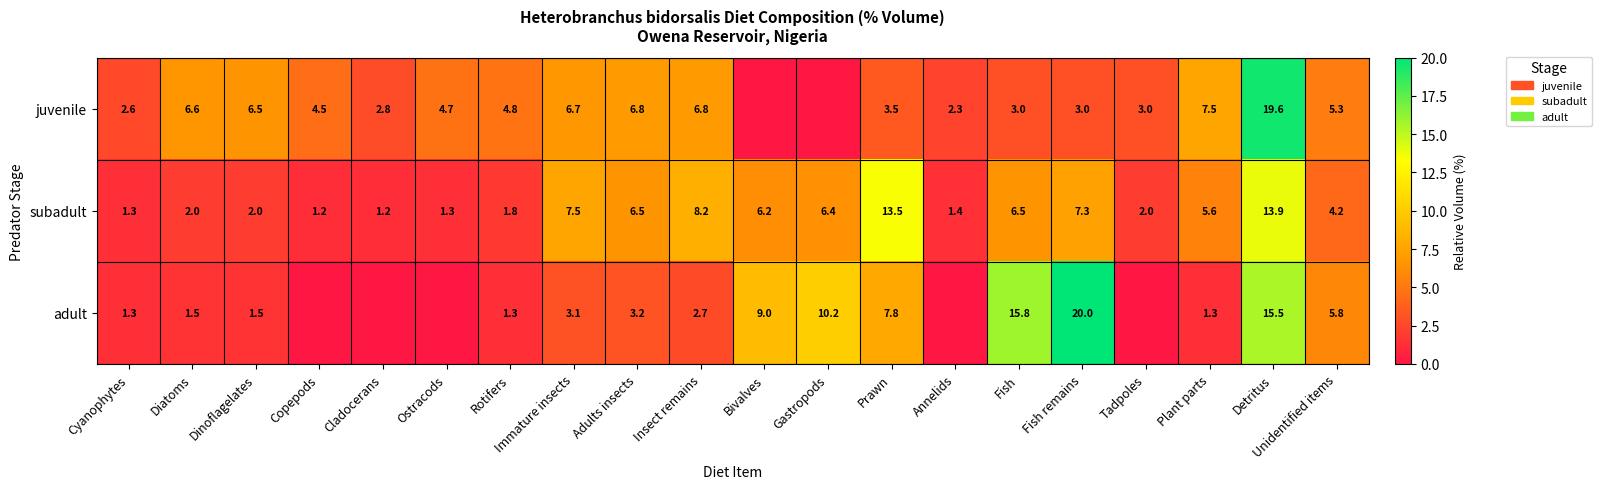

What is the difference between the subadult values at Fish remains and Copepods?

6.1